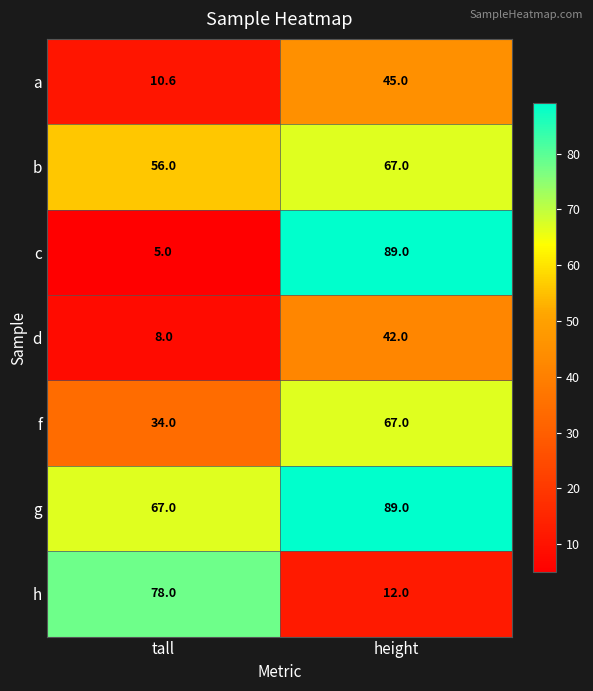

Reading left to right, what are all the values shown in this chart?

a: 10.6	45.0
b: 56.0	67.0
c: 5.0	89.0
d: 8.0	42.0
f: 34.0	67.0
g: 67.0	89.0
h: 78.0	12.0